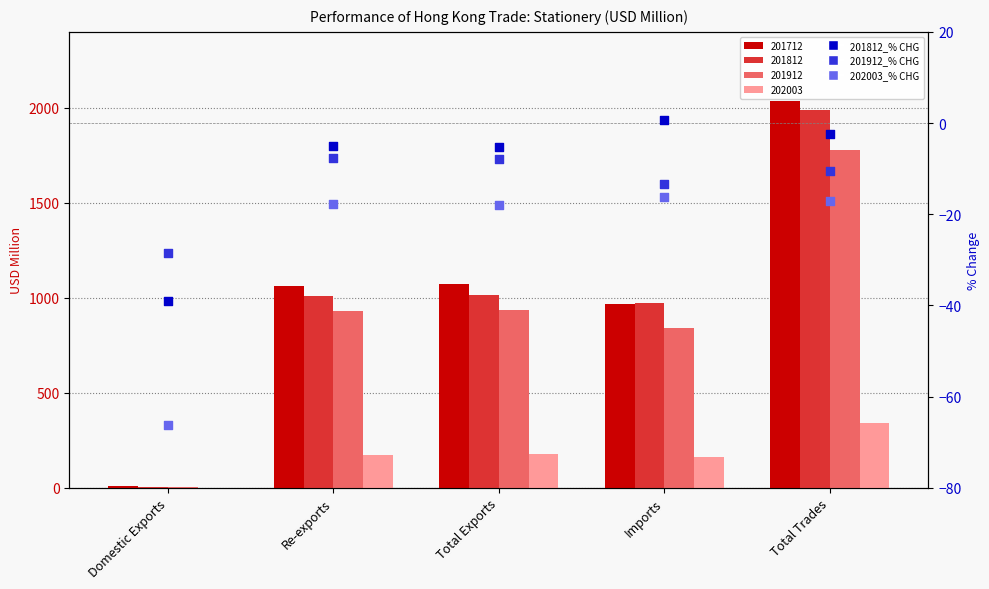

What is the total value across all series at Domestic Exports?

-133.8